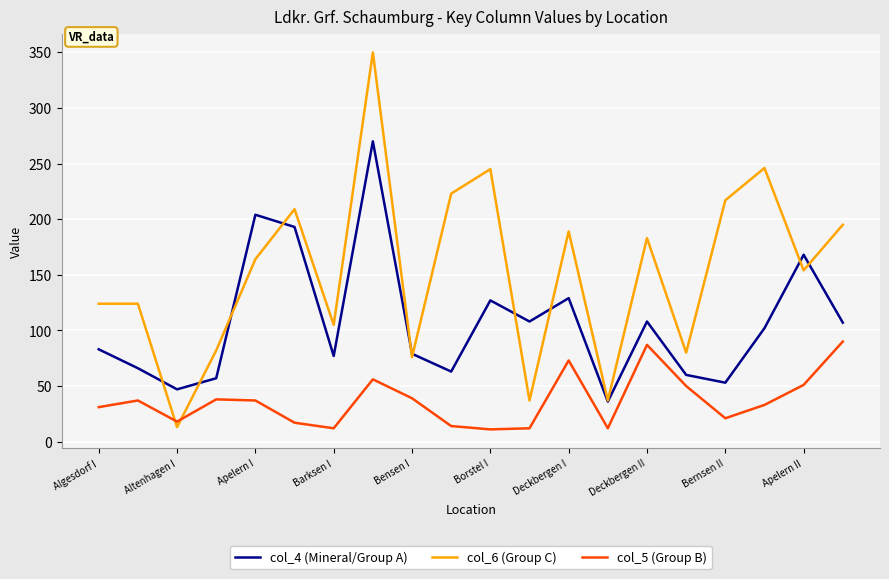

List the series in order of their peak value, highest first.

col_6 (Group C), col_4 (Mineral/Group A), col_5 (Group B)